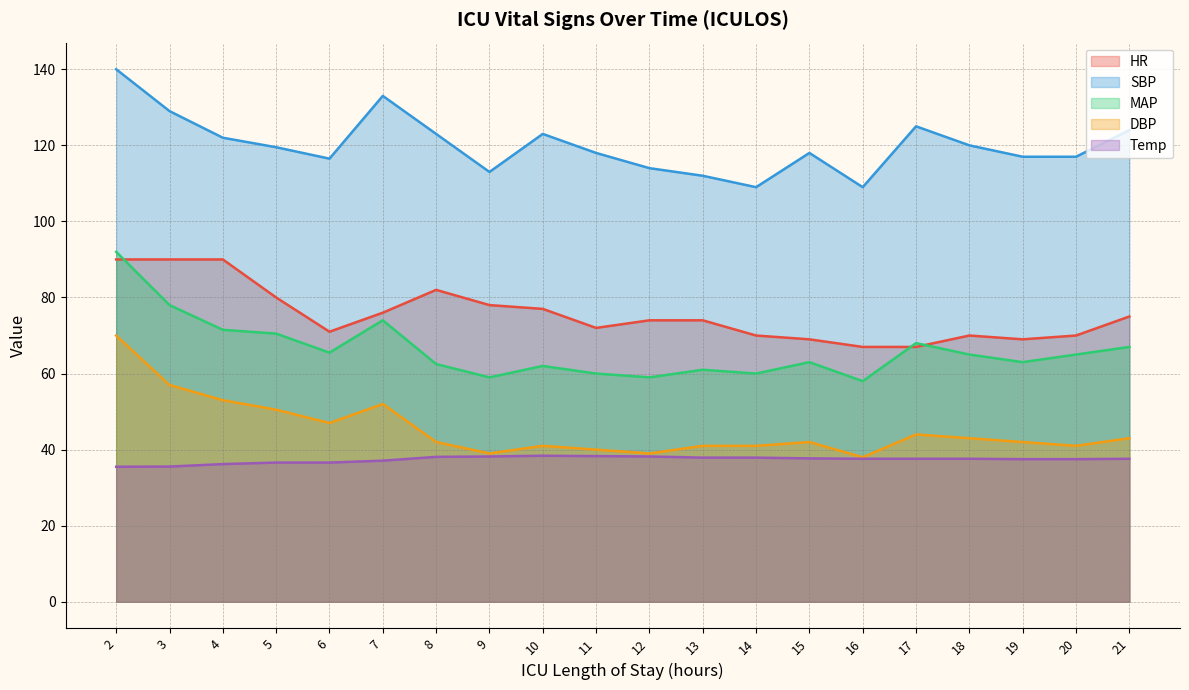

What is the approximate value of SBP at 13?

112.0